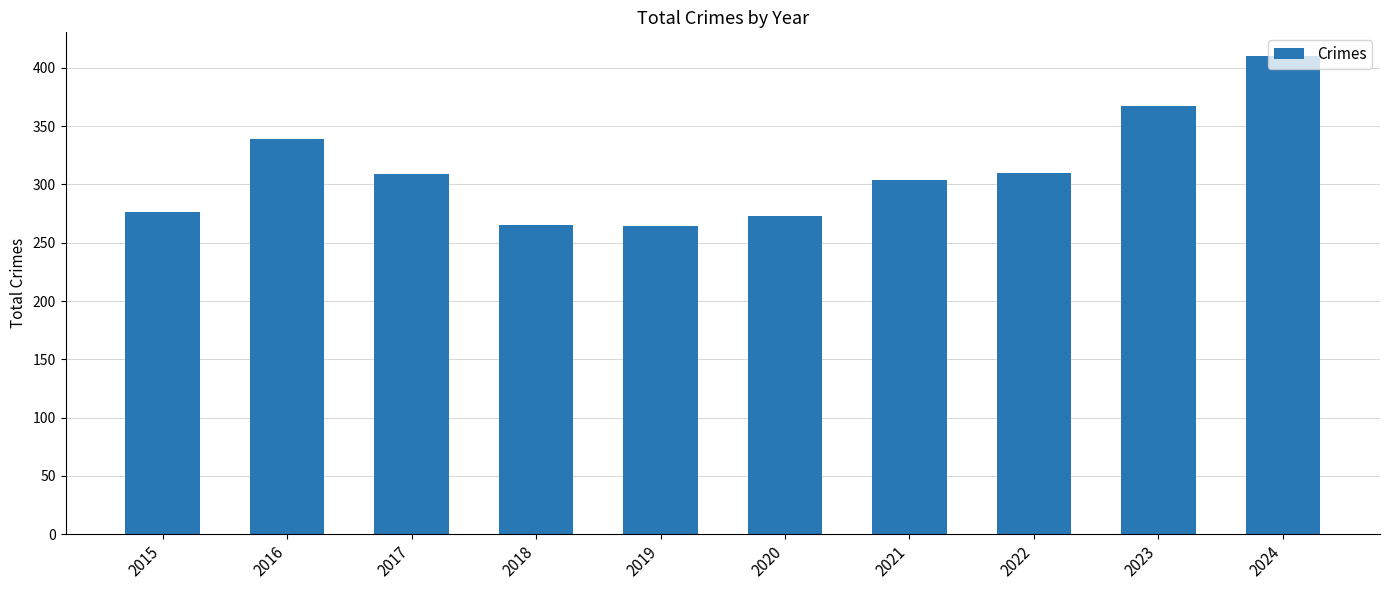

What is the sum of all values?

3117